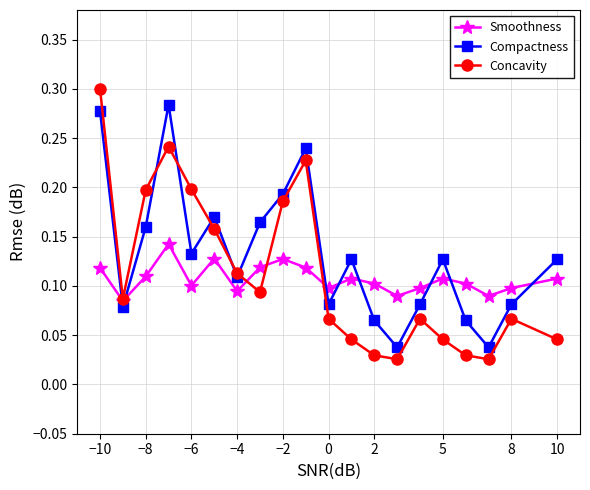

How many series are shown in this chart?

3